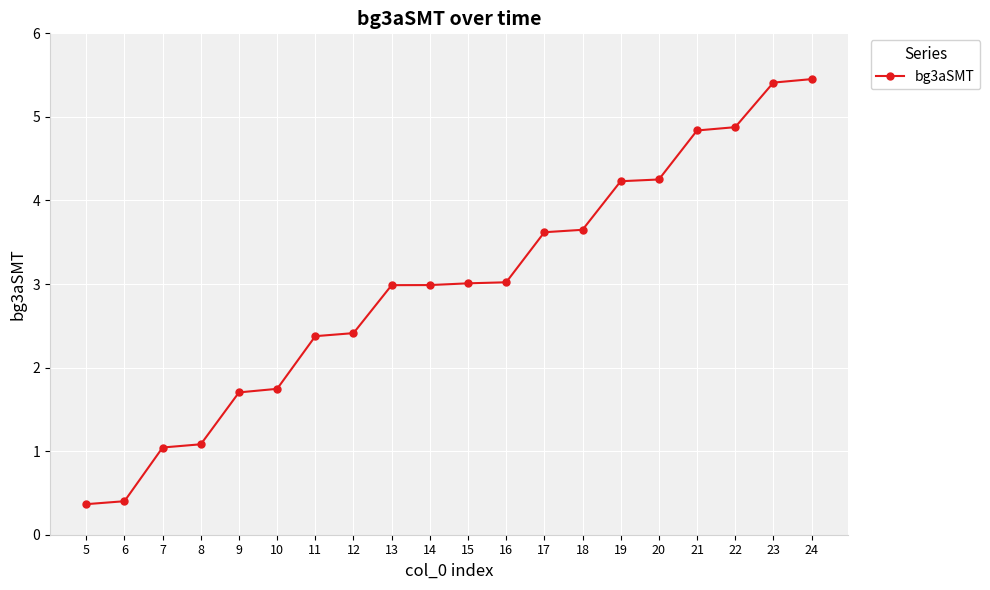

What is the difference between the second highest and second lowest values?

5.0